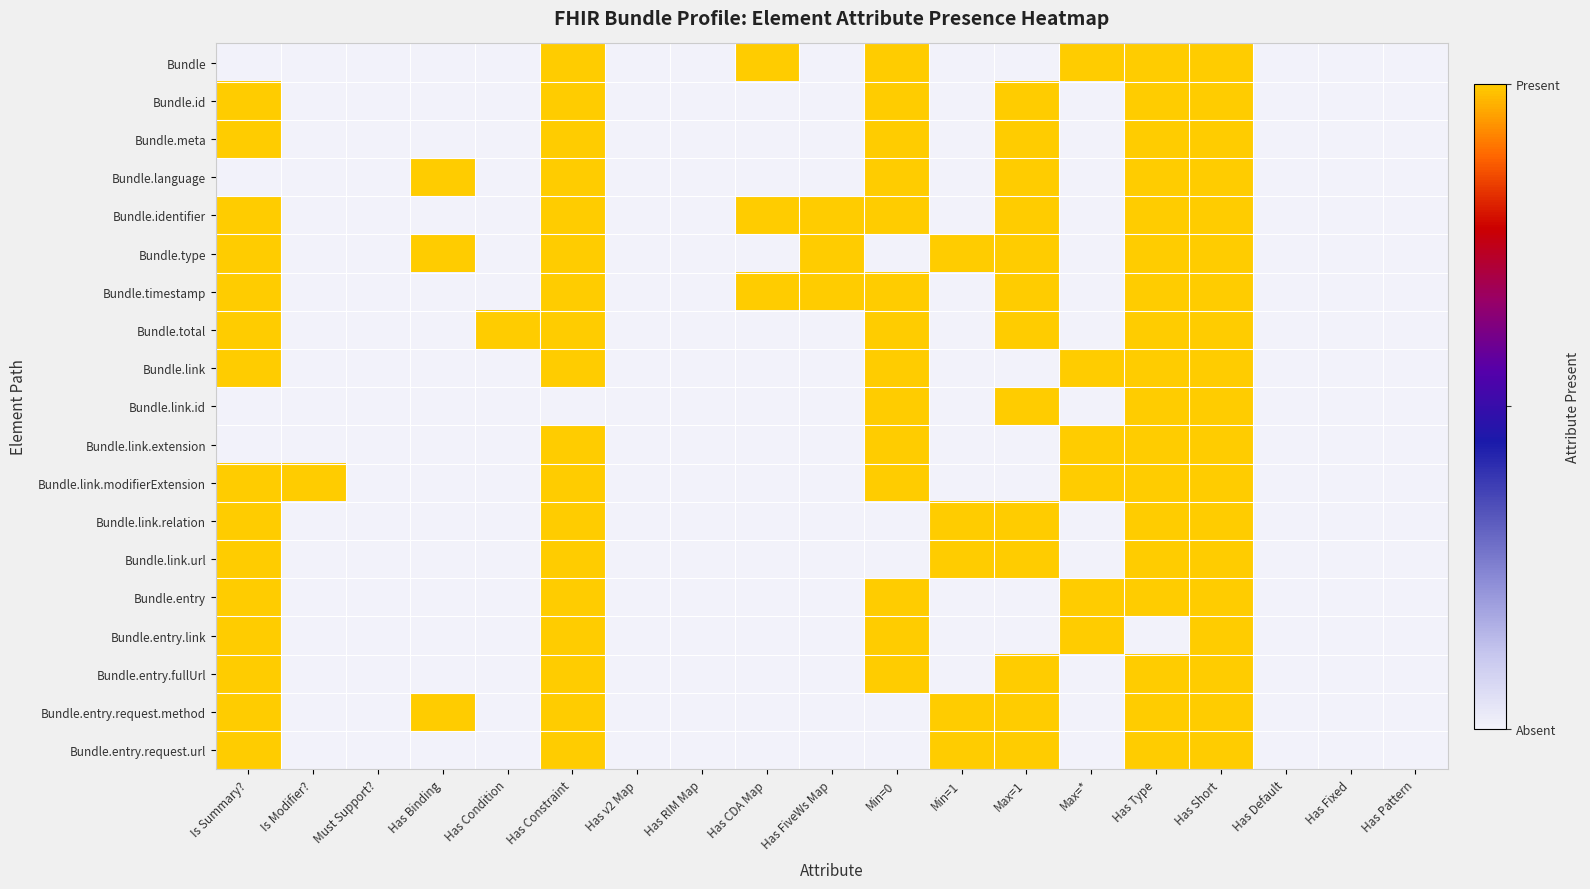

Reading left to right, what are all the values shown in this chart?

Bundle: Is Summary?=0	Is Modifier?=0	Must Support?=0	Has Binding=0	Has Condition=0	Has Constraint=1	Has v2 Map=0	Has RIM Map=0	Has CDA Map=1	Has FiveWs Map=0	Min=0=1	Min=1=0	Max=1=0	Max=*=1	Has Type=1	Has Short=1	Has Default=0	Has Fixed=0	Has Pattern=0
Bundle.id: Is Summary?=1	Is Modifier?=0	Must Support?=0	Has Binding=0	Has Condition=0	Has Constraint=1	Has v2 Map=0	Has RIM Map=0	Has CDA Map=0	Has FiveWs Map=0	Min=0=1	Min=1=0	Max=1=1	Max=*=0	Has Type=1	Has Short=1	Has Default=0	Has Fixed=0	Has Pattern=0
Bundle.meta: Is Summary?=1	Is Modifier?=0	Must Support?=0	Has Binding=0	Has Condition=0	Has Constraint=1	Has v2 Map=0	Has RIM Map=0	Has CDA Map=0	Has FiveWs Map=0	Min=0=1	Min=1=0	Max=1=1	Max=*=0	Has Type=1	Has Short=1	Has Default=0	Has Fixed=0	Has Pattern=0
Bundle.language: Is Summary?=0	Is Modifier?=0	Must Support?=0	Has Binding=1	Has Condition=0	Has Constraint=1	Has v2 Map=0	Has RIM Map=0	Has CDA Map=0	Has FiveWs Map=0	Min=0=1	Min=1=0	Max=1=1	Max=*=0	Has Type=1	Has Short=1	Has Default=0	Has Fixed=0	Has Pattern=0
Bundle.identifier: Is Summary?=1	Is Modifier?=0	Must Support?=0	Has Binding=0	Has Condition=0	Has Constraint=1	Has v2 Map=0	Has RIM Map=0	Has CDA Map=1	Has FiveWs Map=1	Min=0=1	Min=1=0	Max=1=1	Max=*=0	Has Type=1	Has Short=1	Has Default=0	Has Fixed=0	Has Pattern=0
Bundle.type: Is Summary?=1	Is Modifier?=0	Must Support?=0	Has Binding=1	Has Condition=0	Has Constraint=1	Has v2 Map=0	Has RIM Map=0	Has CDA Map=0	Has FiveWs Map=1	Min=0=0	Min=1=1	Max=1=1	Max=*=0	Has Type=1	Has Short=1	Has Default=0	Has Fixed=0	Has Pattern=0
Bundle.timestamp: Is Summary?=1	Is Modifier?=0	Must Support?=0	Has Binding=0	Has Condition=0	Has Constraint=1	Has v2 Map=0	Has RIM Map=0	Has CDA Map=1	Has FiveWs Map=1	Min=0=1	Min=1=0	Max=1=1	Max=*=0	Has Type=1	Has Short=1	Has Default=0	Has Fixed=0	Has Pattern=0
Bundle.total: Is Summary?=1	Is Modifier?=0	Must Support?=0	Has Binding=0	Has Condition=1	Has Constraint=1	Has v2 Map=0	Has RIM Map=0	Has CDA Map=0	Has FiveWs Map=0	Min=0=1	Min=1=0	Max=1=1	Max=*=0	Has Type=1	Has Short=1	Has Default=0	Has Fixed=0	Has Pattern=0
Bundle.link: Is Summary?=1	Is Modifier?=0	Must Support?=0	Has Binding=0	Has Condition=0	Has Constraint=1	Has v2 Map=0	Has RIM Map=0	Has CDA Map=0	Has FiveWs Map=0	Min=0=1	Min=1=0	Max=1=0	Max=*=1	Has Type=1	Has Short=1	Has Default=0	Has Fixed=0	Has Pattern=0
Bundle.link.id: Is Summary?=0	Is Modifier?=0	Must Support?=0	Has Binding=0	Has Condition=0	Has Constraint=0	Has v2 Map=0	Has RIM Map=0	Has CDA Map=0	Has FiveWs Map=0	Min=0=1	Min=1=0	Max=1=1	Max=*=0	Has Type=1	Has Short=1	Has Default=0	Has Fixed=0	Has Pattern=0
Bundle.link.extension: Is Summary?=0	Is Modifier?=0	Must Support?=0	Has Binding=0	Has Condition=0	Has Constraint=1	Has v2 Map=0	Has RIM Map=0	Has CDA Map=0	Has FiveWs Map=0	Min=0=1	Min=1=0	Max=1=0	Max=*=1	Has Type=1	Has Short=1	Has Default=0	Has Fixed=0	Has Pattern=0
Bundle.link.modifierExtension: Is Summary?=1	Is Modifier?=1	Must Support?=0	Has Binding=0	Has Condition=0	Has Constraint=1	Has v2 Map=0	Has RIM Map=0	Has CDA Map=0	Has FiveWs Map=0	Min=0=1	Min=1=0	Max=1=0	Max=*=1	Has Type=1	Has Short=1	Has Default=0	Has Fixed=0	Has Pattern=0
Bundle.link.relation: Is Summary?=1	Is Modifier?=0	Must Support?=0	Has Binding=0	Has Condition=0	Has Constraint=1	Has v2 Map=0	Has RIM Map=0	Has CDA Map=0	Has FiveWs Map=0	Min=0=0	Min=1=1	Max=1=1	Max=*=0	Has Type=1	Has Short=1	Has Default=0	Has Fixed=0	Has Pattern=0
Bundle.link.url: Is Summary?=1	Is Modifier?=0	Must Support?=0	Has Binding=0	Has Condition=0	Has Constraint=1	Has v2 Map=0	Has RIM Map=0	Has CDA Map=0	Has FiveWs Map=0	Min=0=0	Min=1=1	Max=1=1	Max=*=0	Has Type=1	Has Short=1	Has Default=0	Has Fixed=0	Has Pattern=0
Bundle.entry: Is Summary?=1	Is Modifier?=0	Must Support?=0	Has Binding=0	Has Condition=0	Has Constraint=1	Has v2 Map=0	Has RIM Map=0	Has CDA Map=0	Has FiveWs Map=0	Min=0=1	Min=1=0	Max=1=0	Max=*=1	Has Type=1	Has Short=1	Has Default=0	Has Fixed=0	Has Pattern=0
Bundle.entry.link: Is Summary?=1	Is Modifier?=0	Must Support?=0	Has Binding=0	Has Condition=0	Has Constraint=1	Has v2 Map=0	Has RIM Map=0	Has CDA Map=0	Has FiveWs Map=0	Min=0=1	Min=1=0	Max=1=0	Max=*=1	Has Type=0	Has Short=1	Has Default=0	Has Fixed=0	Has Pattern=0
Bundle.entry.fullUrl: Is Summary?=1	Is Modifier?=0	Must Support?=0	Has Binding=0	Has Condition=0	Has Constraint=1	Has v2 Map=0	Has RIM Map=0	Has CDA Map=0	Has FiveWs Map=0	Min=0=1	Min=1=0	Max=1=1	Max=*=0	Has Type=1	Has Short=1	Has Default=0	Has Fixed=0	Has Pattern=0
Bundle.entry.request.method: Is Summary?=1	Is Modifier?=0	Must Support?=0	Has Binding=1	Has Condition=0	Has Constraint=1	Has v2 Map=0	Has RIM Map=0	Has CDA Map=0	Has FiveWs Map=0	Min=0=0	Min=1=1	Max=1=1	Max=*=0	Has Type=1	Has Short=1	Has Default=0	Has Fixed=0	Has Pattern=0
Bundle.entry.request.url: Is Summary?=1	Is Modifier?=0	Must Support?=0	Has Binding=0	Has Condition=0	Has Constraint=1	Has v2 Map=0	Has RIM Map=0	Has CDA Map=0	Has FiveWs Map=0	Min=0=0	Min=1=1	Max=1=1	Max=*=0	Has Type=1	Has Short=1	Has Default=0	Has Fixed=0	Has Pattern=0